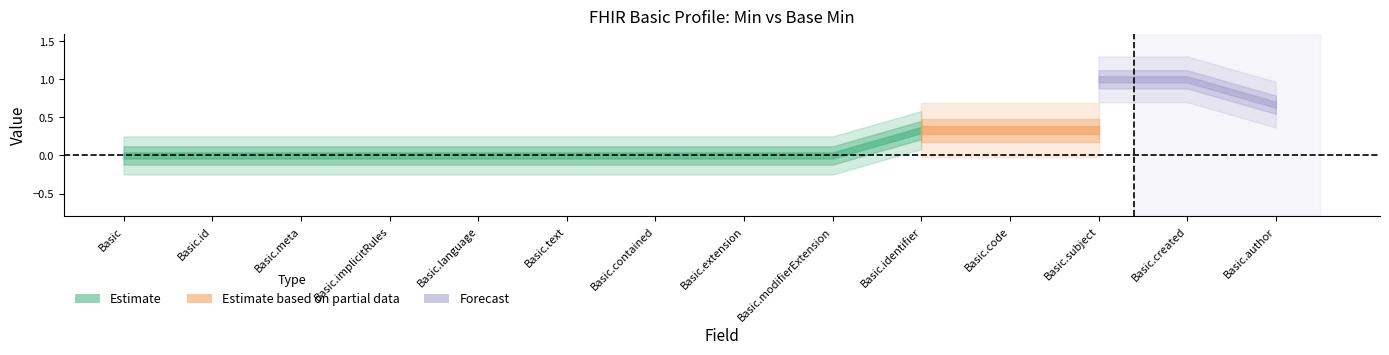

What is the label of the 13th point from the left?

Basic.created